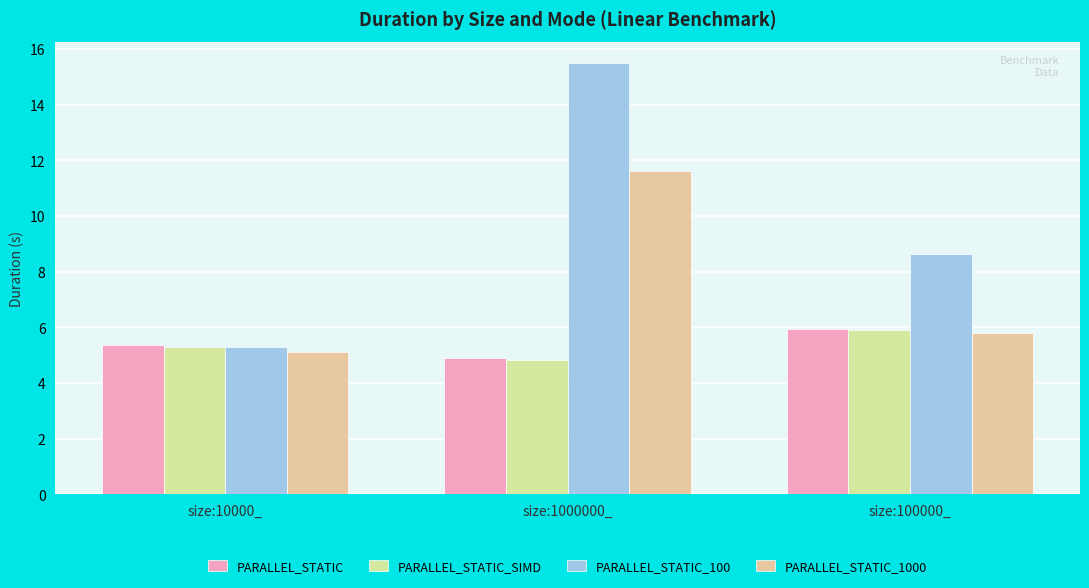

At size:10000_, list the series in order from smallest to largest.

PARALLEL_STATIC_1000, PARALLEL_STATIC_SIMD, PARALLEL_STATIC_100, PARALLEL_STATIC